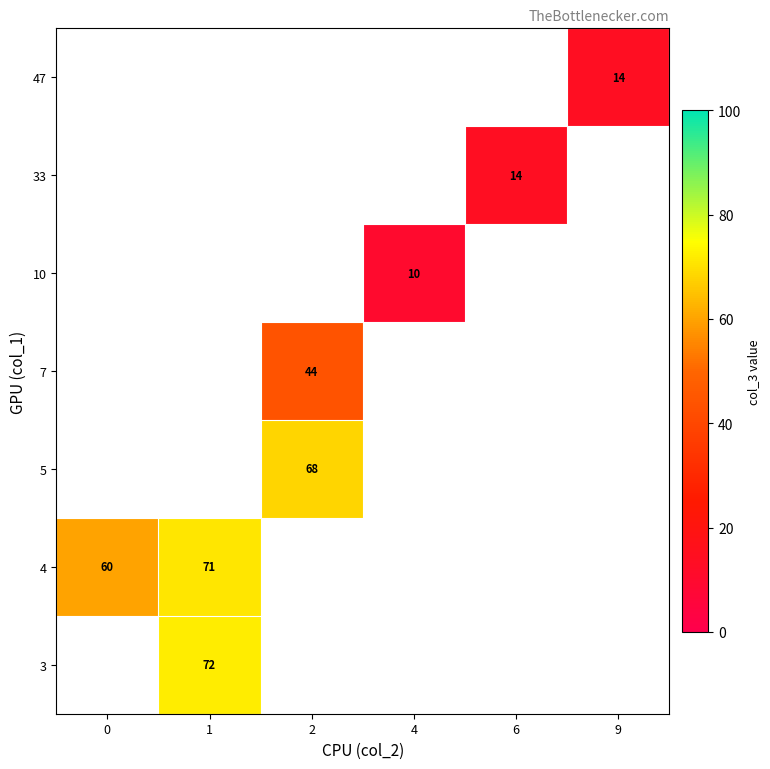

Is it true that 33 equals 22 at 6?

False